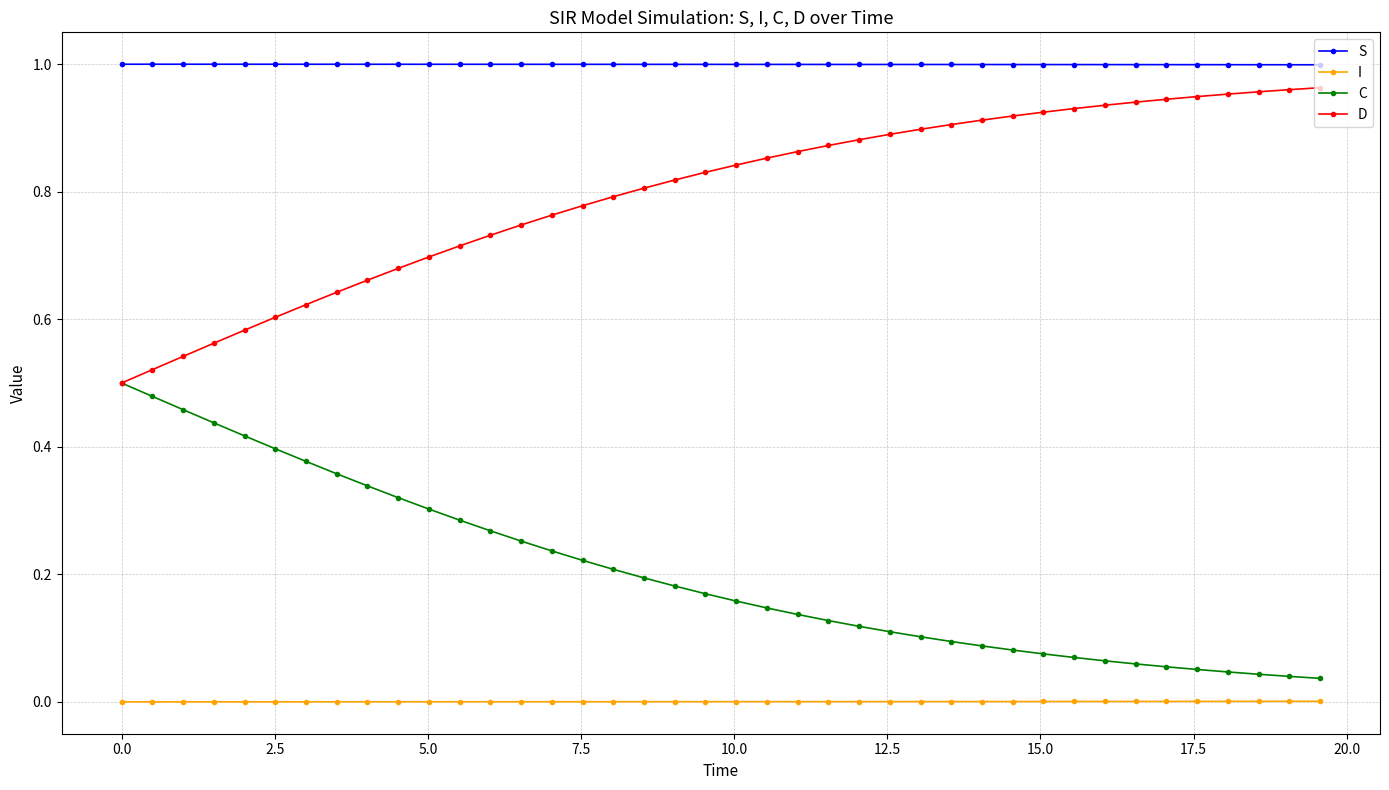

Which series has the largest total across all categories?

S